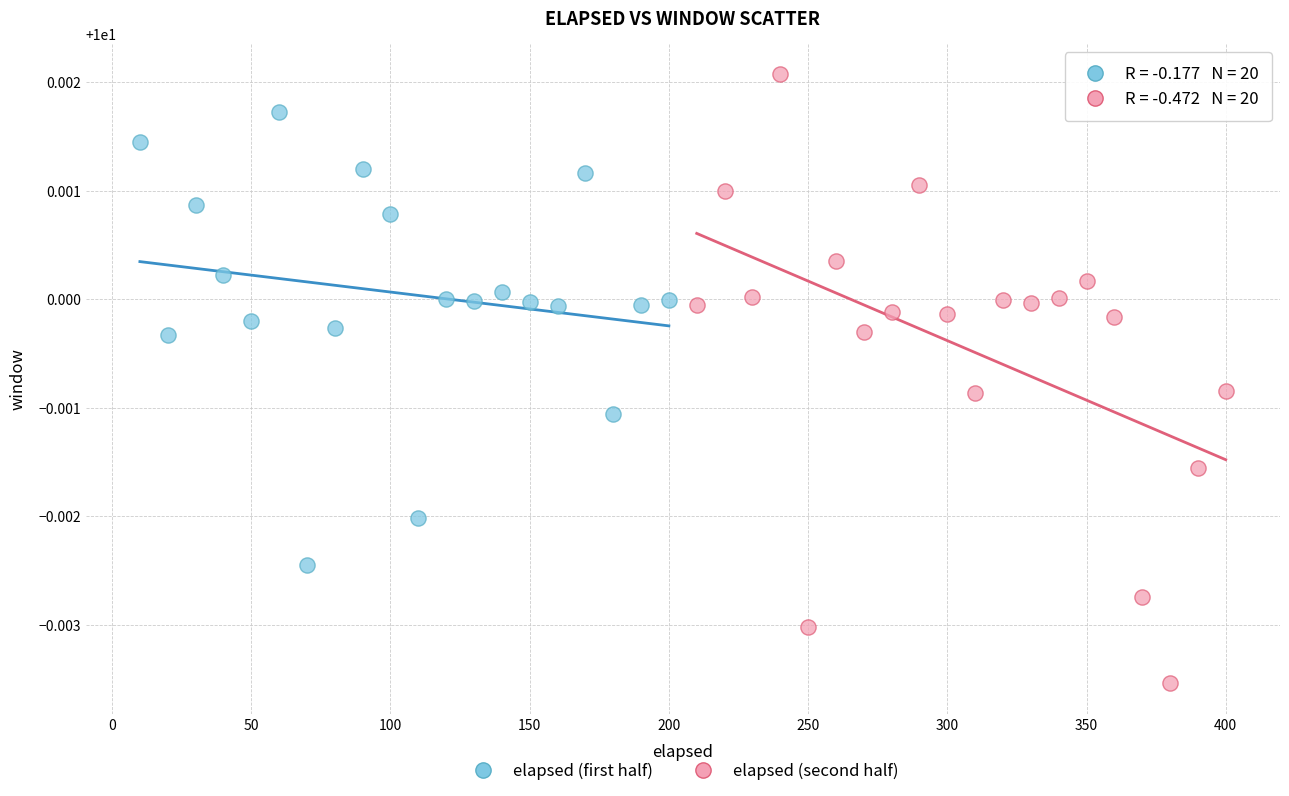

Which series contains the highest Y value?

elapsed (second half)